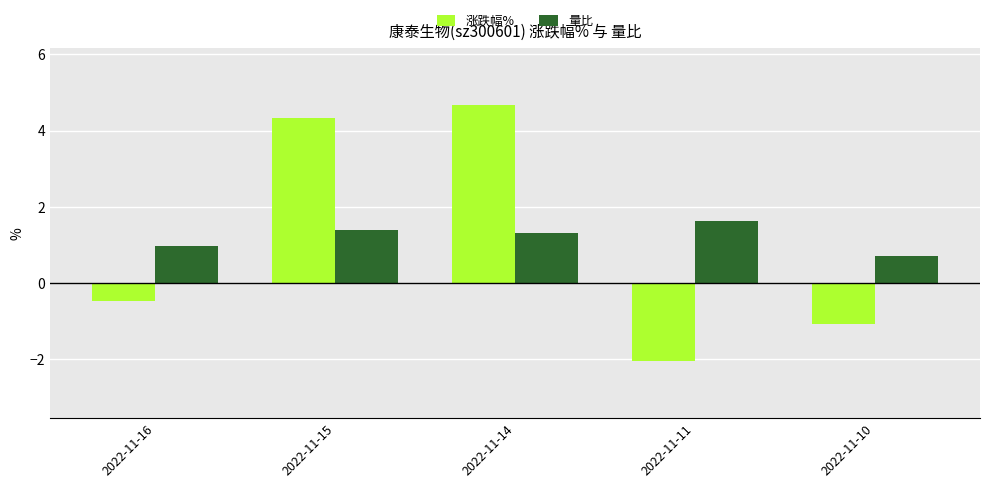

What is the approximate value of 量比 at 2022-11-14?

1.3